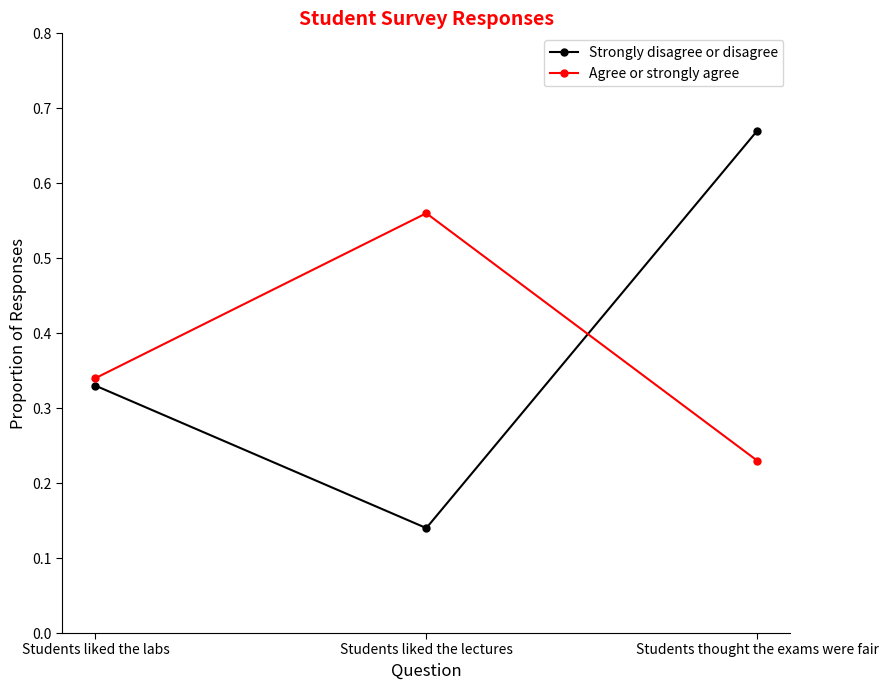

Rank the series at Students liked the labs from lowest to highest value.

Strongly disagree or disagree, Agree or strongly agree